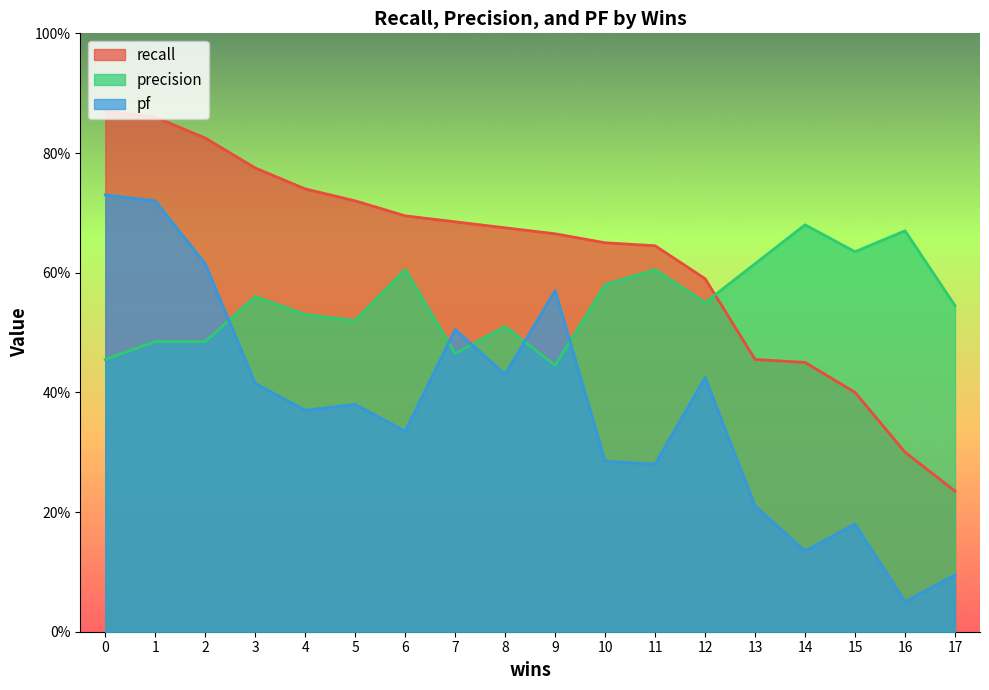

What is the difference between the maximum and second lowest values in the pf series?

0.6